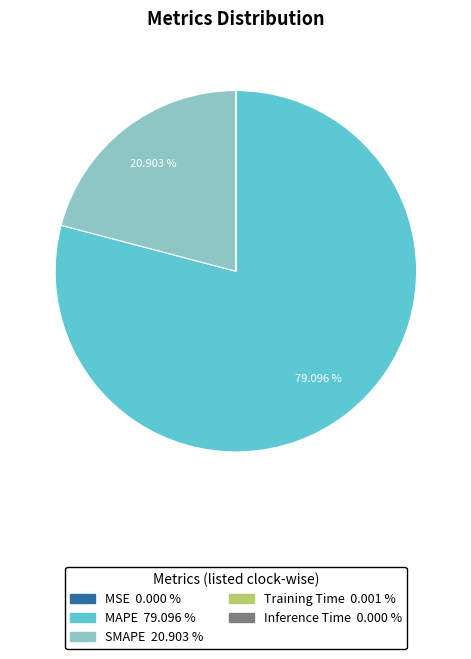

Is there a majority slice in this chart?

Yes